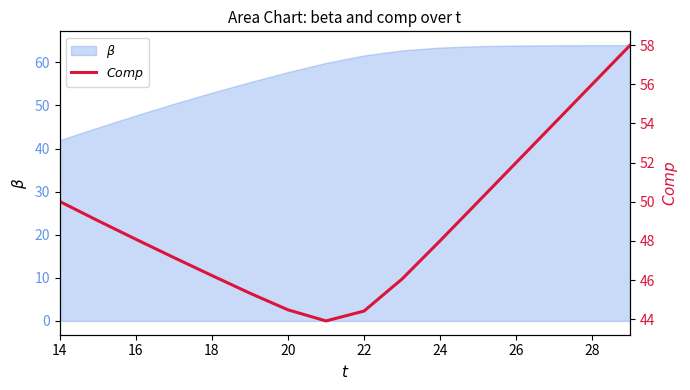

What is the average value?

48.9